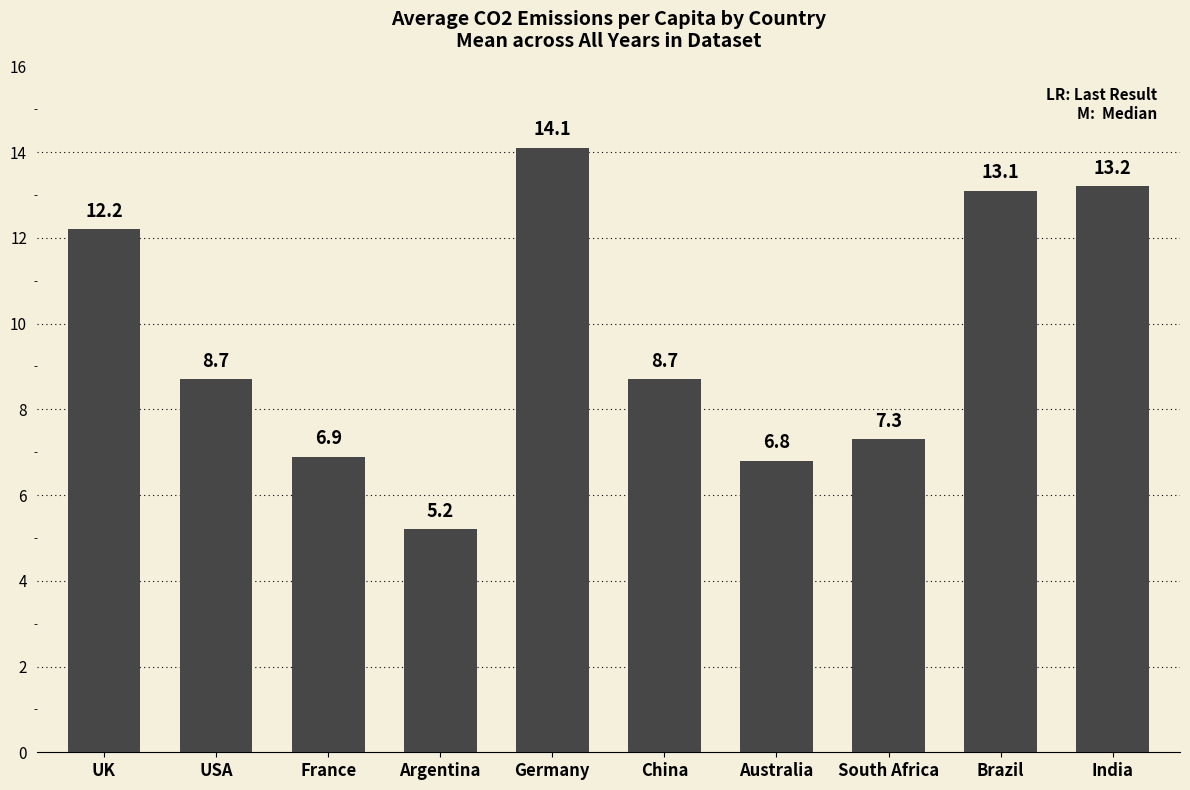

True or false: the data shows 8.7 at China.

True